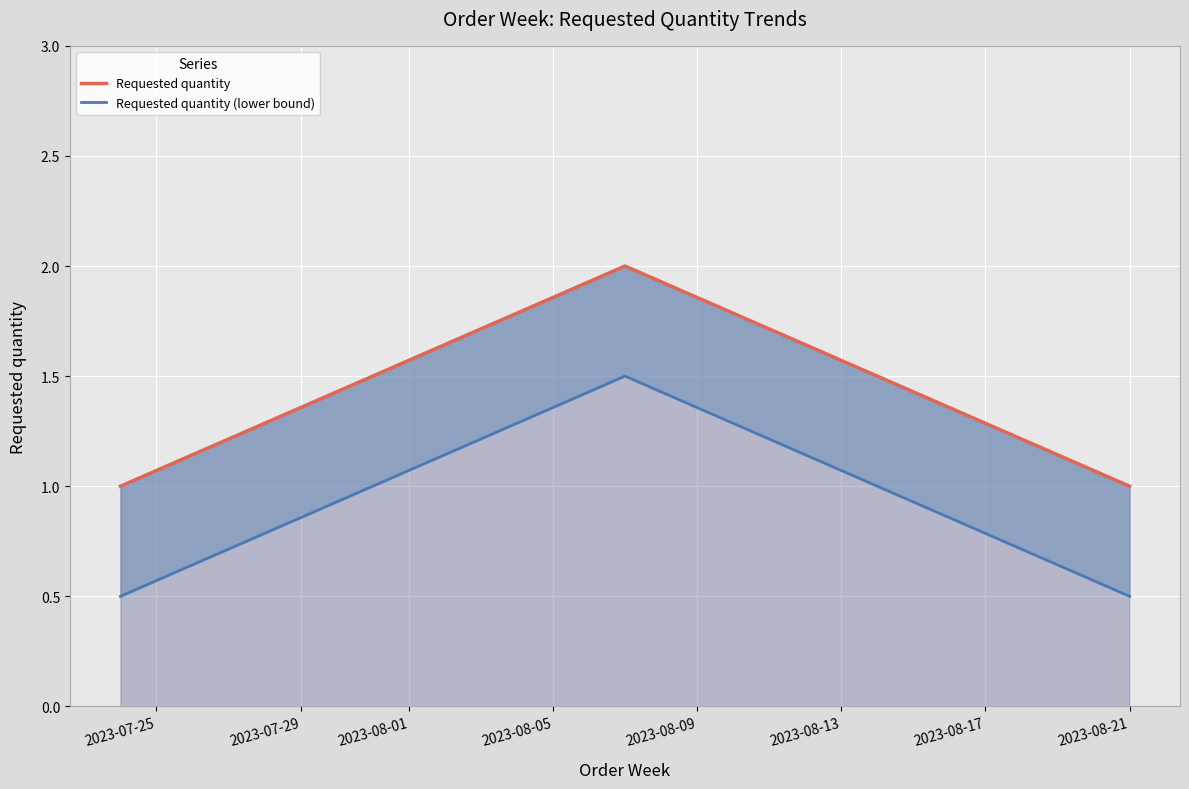

Which series has the largest total across all categories?

Requested quantity